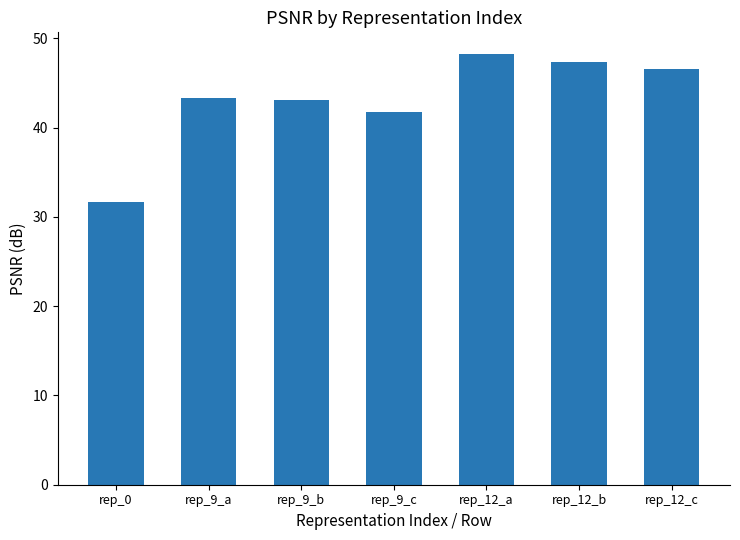

What is the value of the 7th bar from the left?

46.5